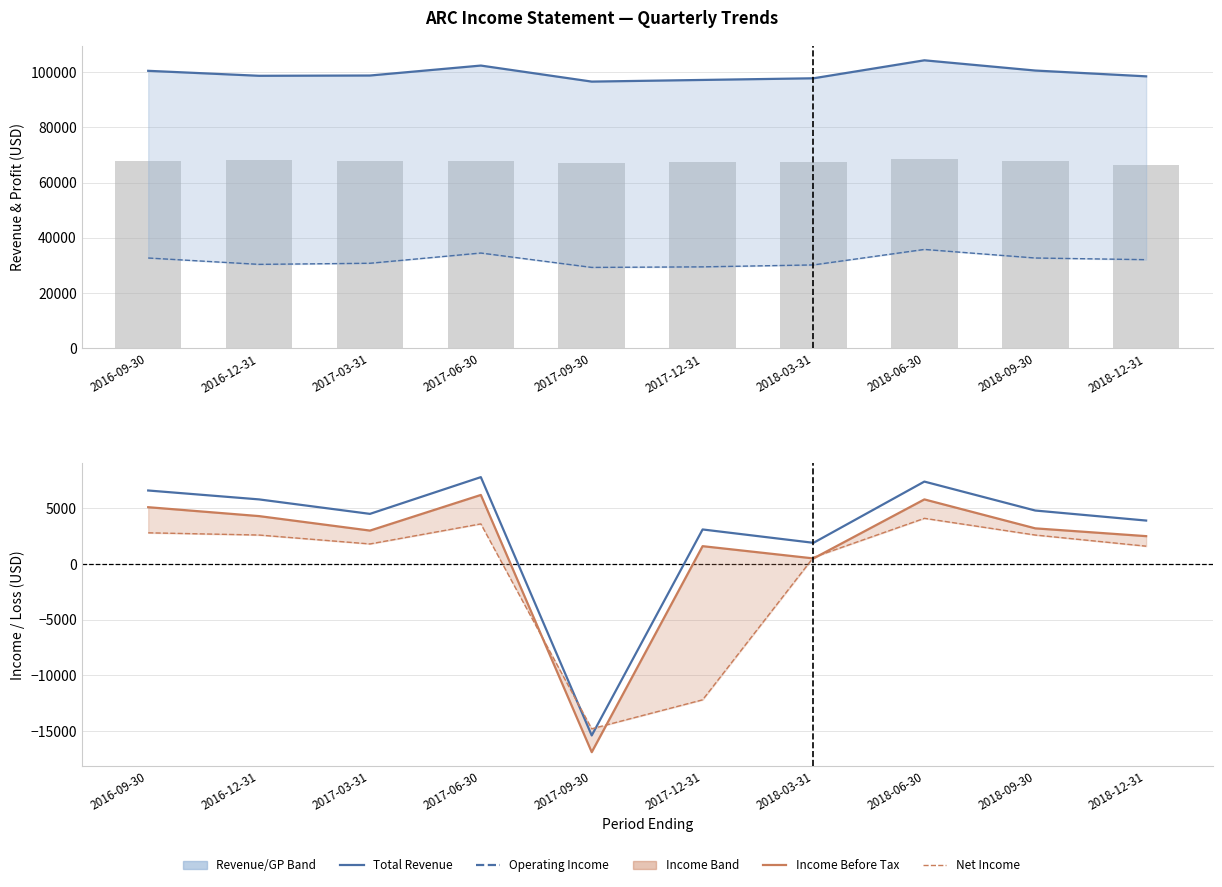

What is the spread (max minus min) of values at 2018-03-31?

97200